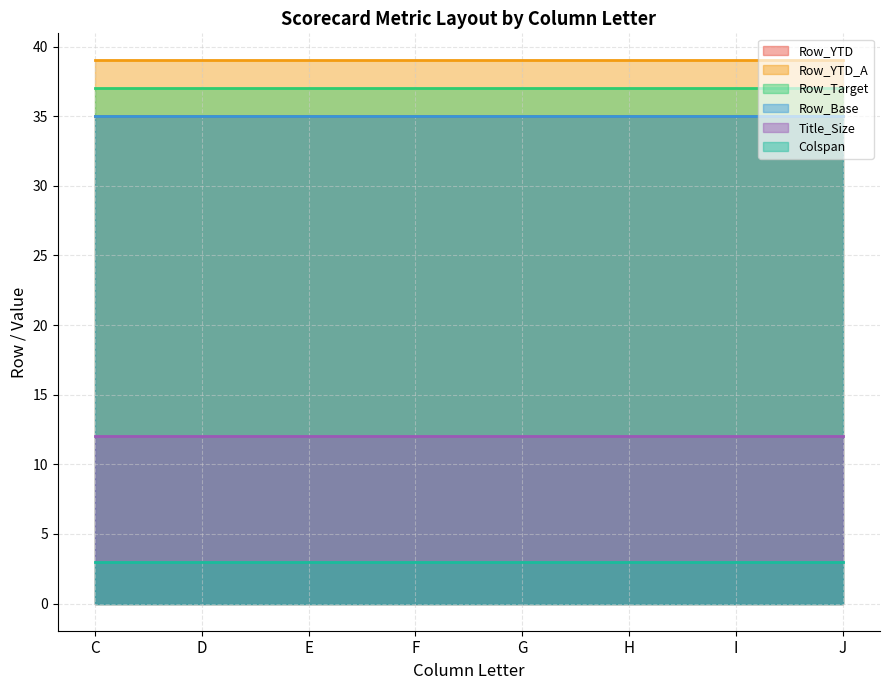

Which has a higher value, H-Target or J-YTD_A?

J-YTD_A